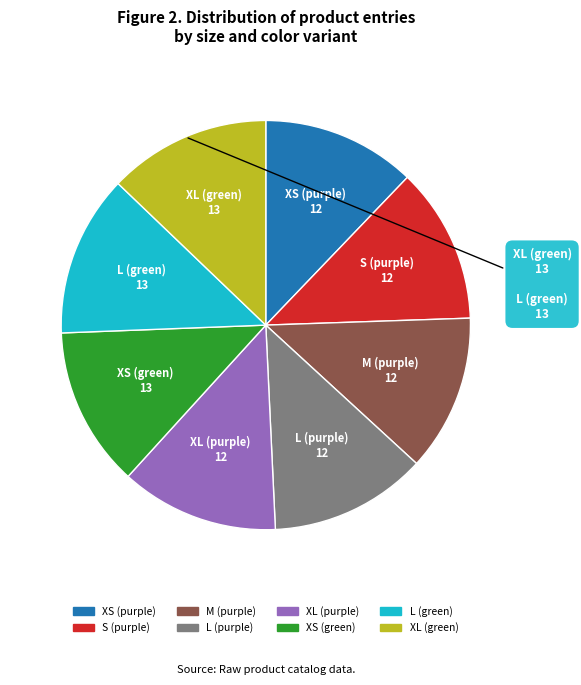

Does any single category account for the majority?

No